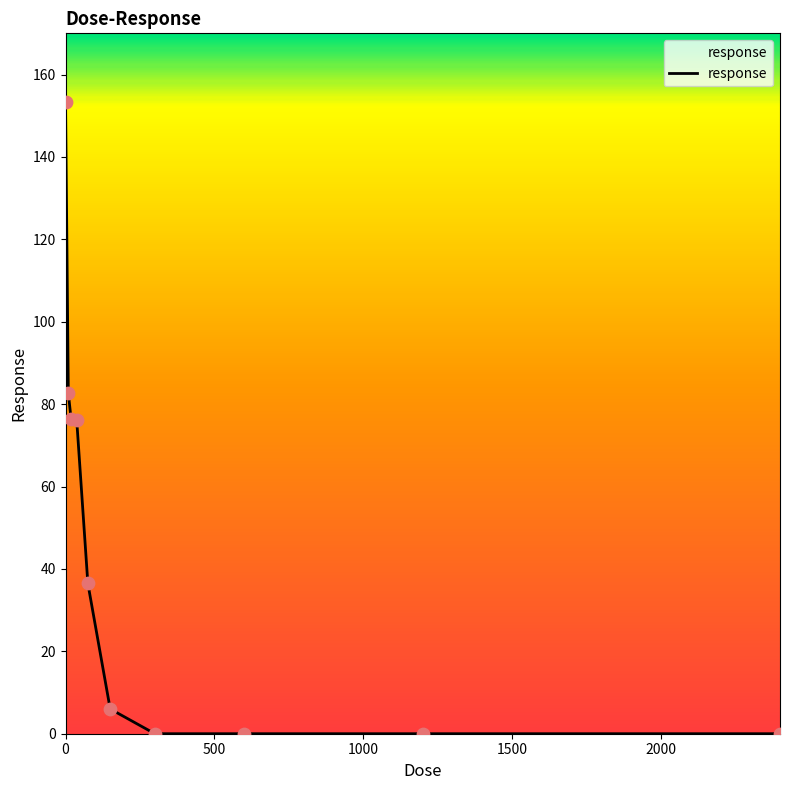

What is the difference between the maximum and minimum values?

153.3